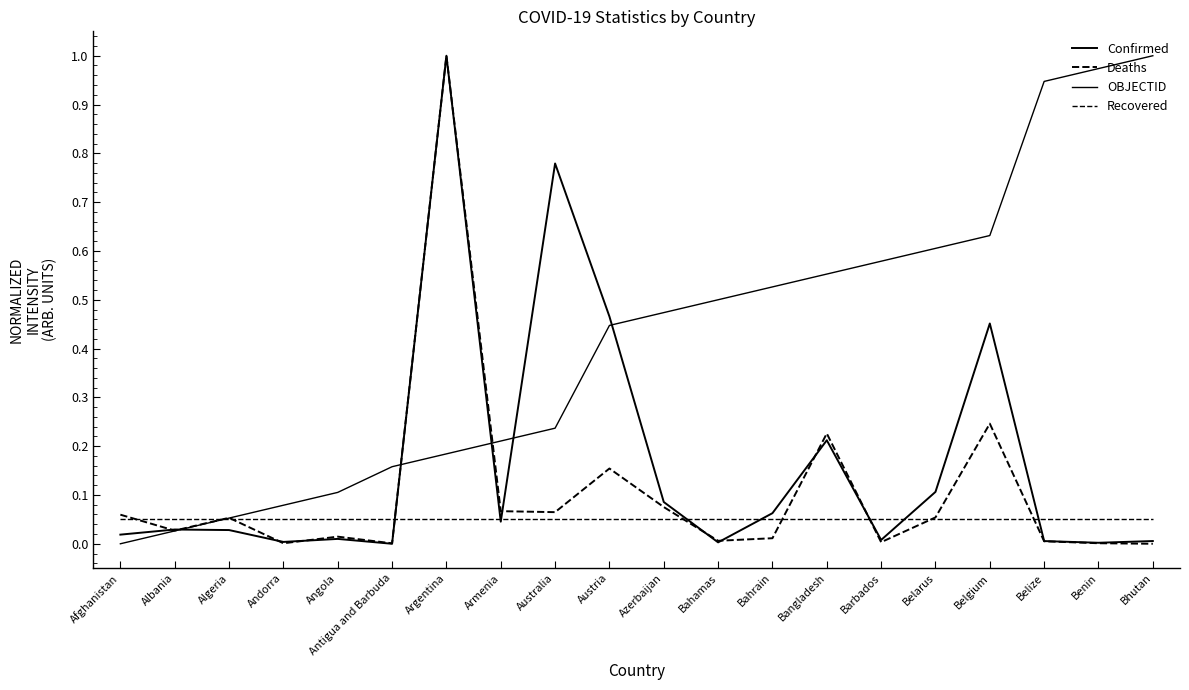

True or false: OBJECTID and Deaths intersect in this chart.

True